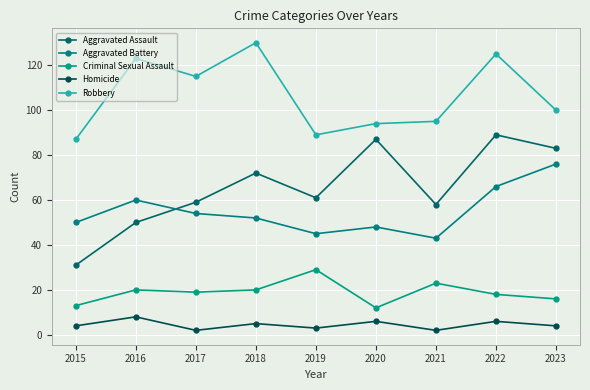

What is the difference between the highest and lowest values at 2021?

93